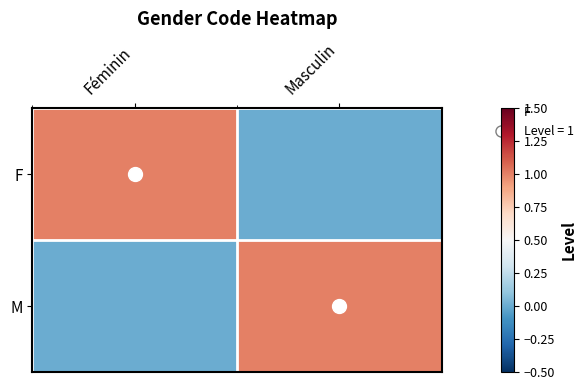

Reading right to left, transcribe all the data shown in this chart.

F: Masculin=0	Féminin=1
M: Masculin=1	Féminin=0